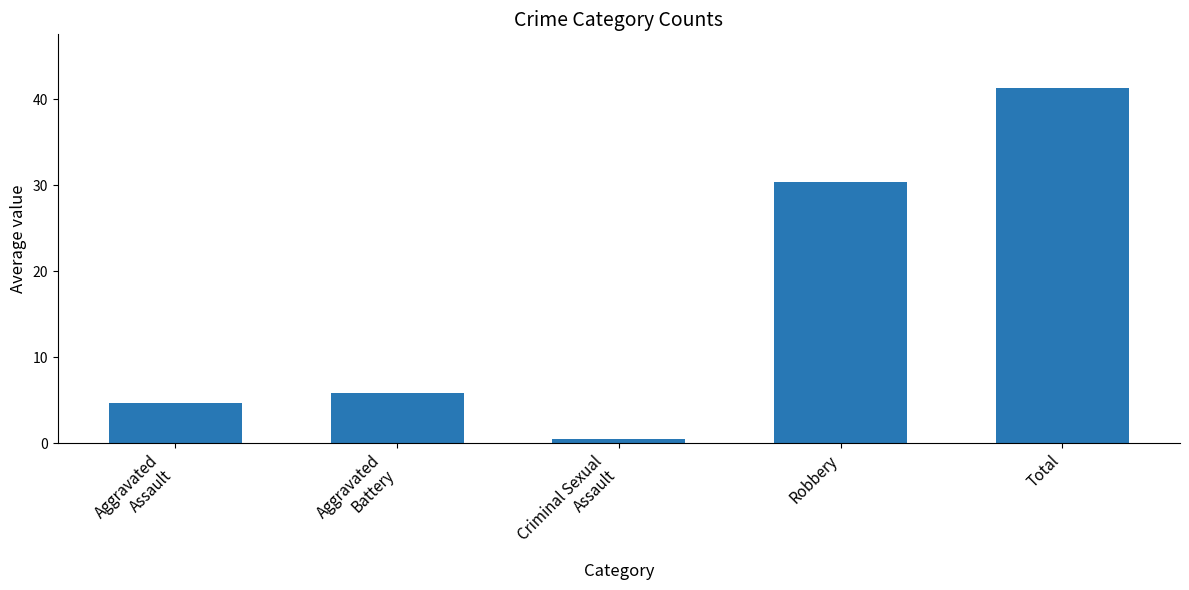

The value at Aggravated
Battery is 5.8. True or false?

True